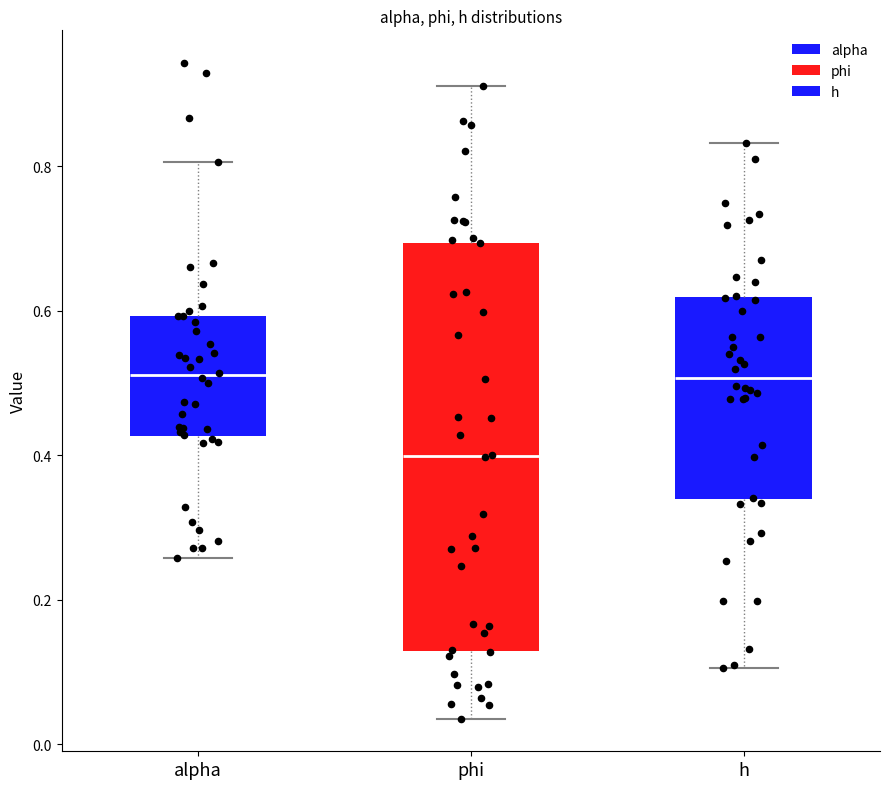

Reading left to right, read every box against the y-axis: the position of its median line, the range the box covers, and the ends of its whiskers. The values are not printed on the chart, so give them approximately, as read against the axis.

alpha: median 0.52, box 0.42 to 0.60, whiskers 0.26 to 0.80
phi: median 0.40, box 0.12 to 0.70, whiskers 0.04 to 0.92
h: median 0.50, box 0.34 to 0.62, whiskers 0.10 to 0.84